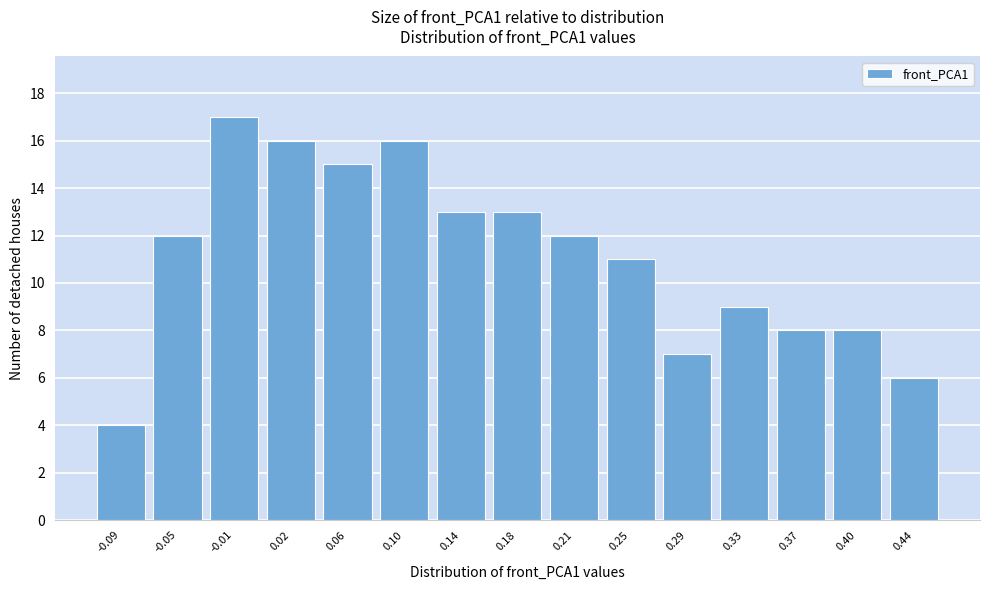

Reading left to right, extract all data points from this chart.

-0.09=4	-0.05=12	-0.01=17	0.02=16	0.06=15	0.10=16	0.14=13	0.18=13	0.21=12	0.25=11	0.29=7	0.33=9	0.37=8	0.40=8	0.44=6